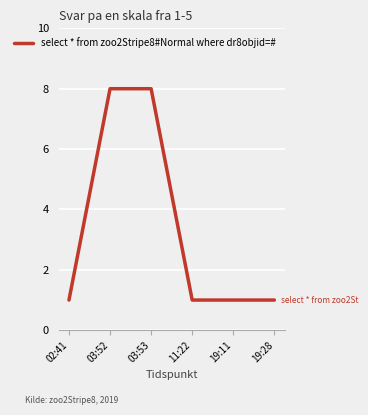

What is the average value?

3